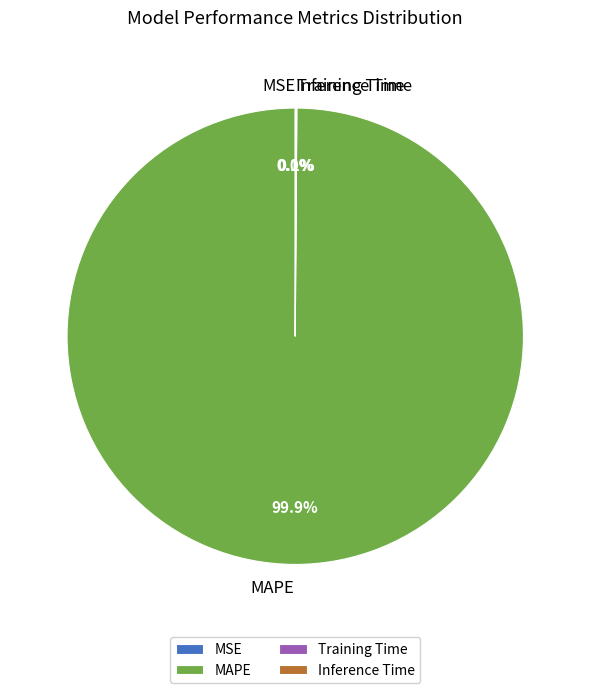

Which category has the biggest portion of the pie?

MAPE